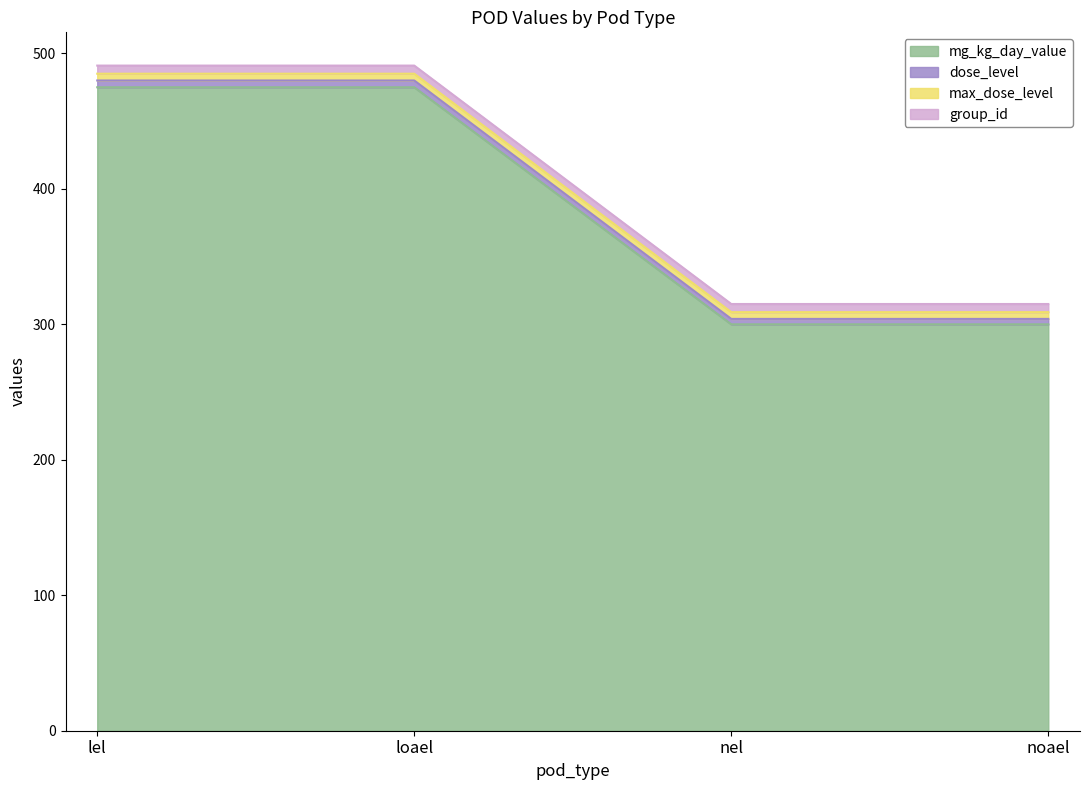

What is the sum of the mg_kg_day_value values at nel and lel?

775